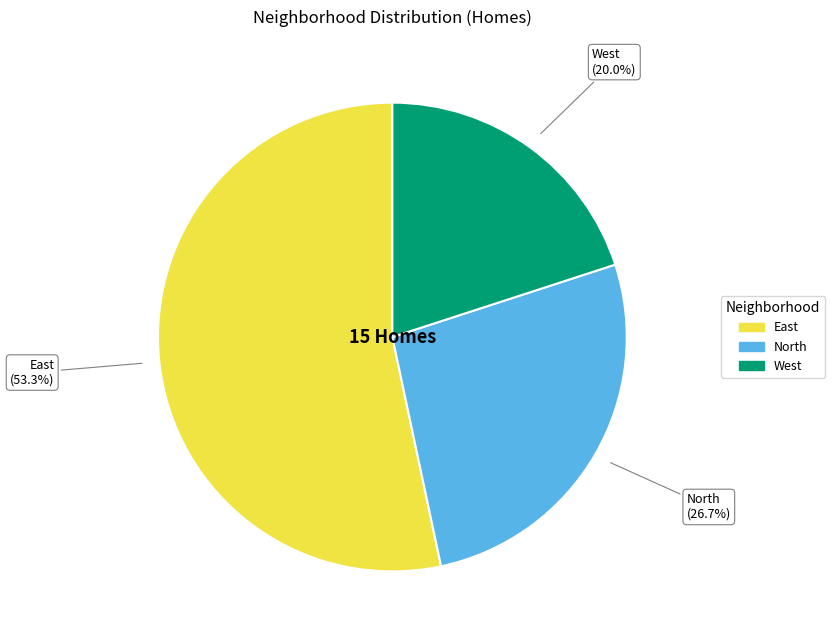

Rank the categories by value from lowest to highest.

West, North, East